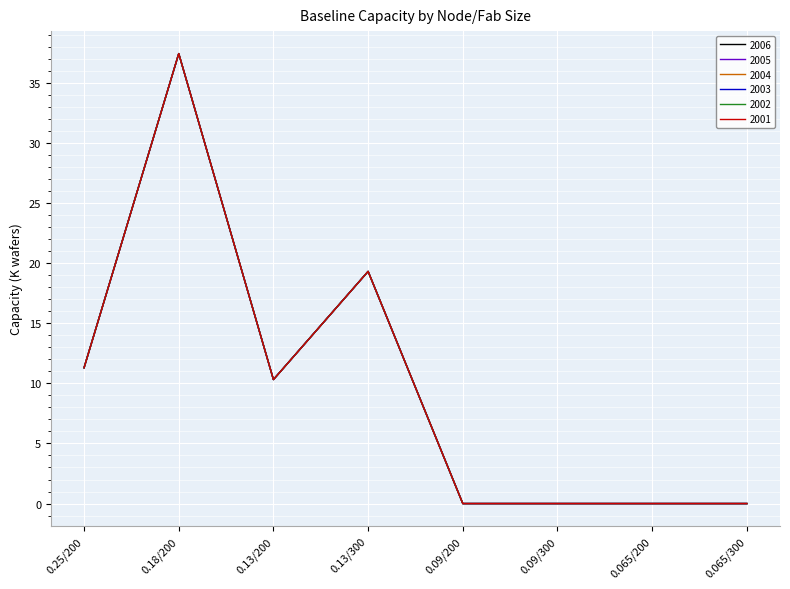

Which has a higher value, 0.09/200 or 0.13/300?

0.13/300